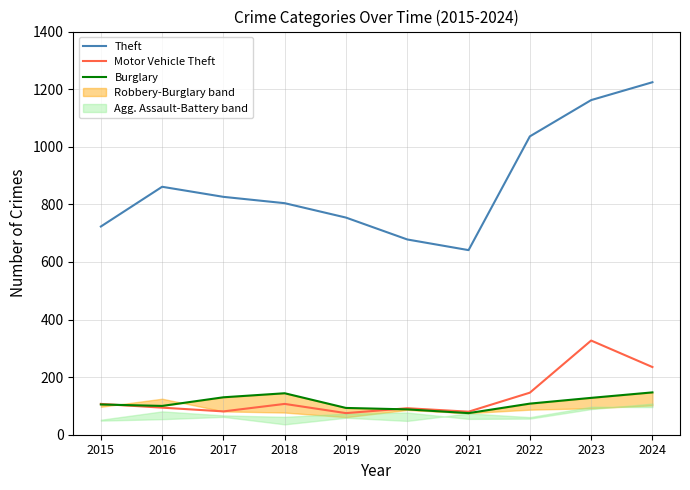

What is the average value of the Burglary series?

112